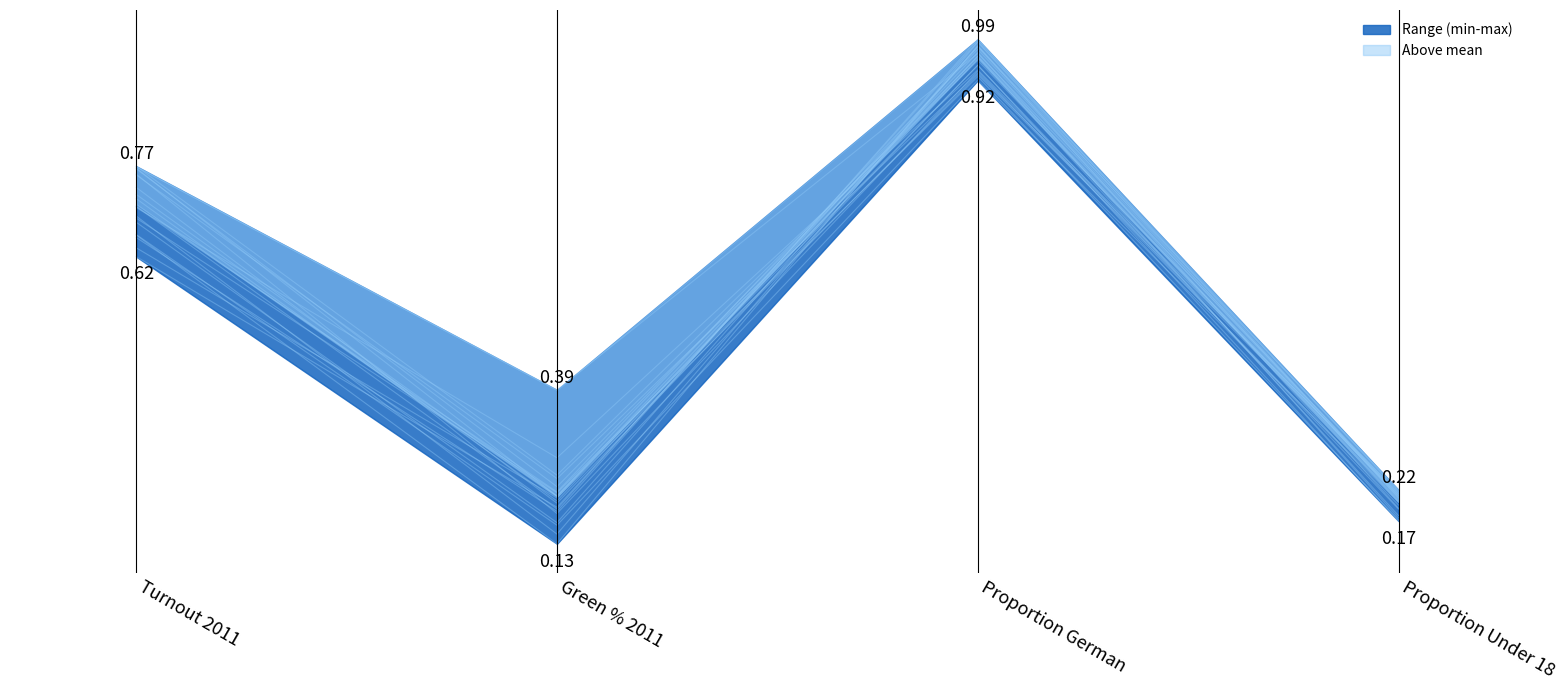

What is the total value across all series at Zweiflingen?

3.1